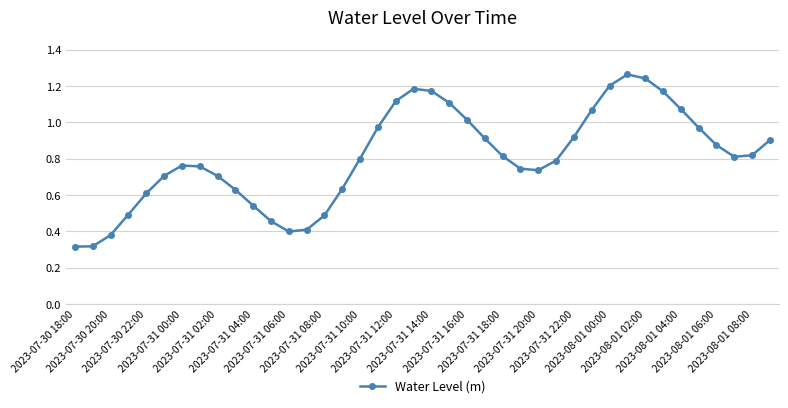

What is the sum of all values?

32.3